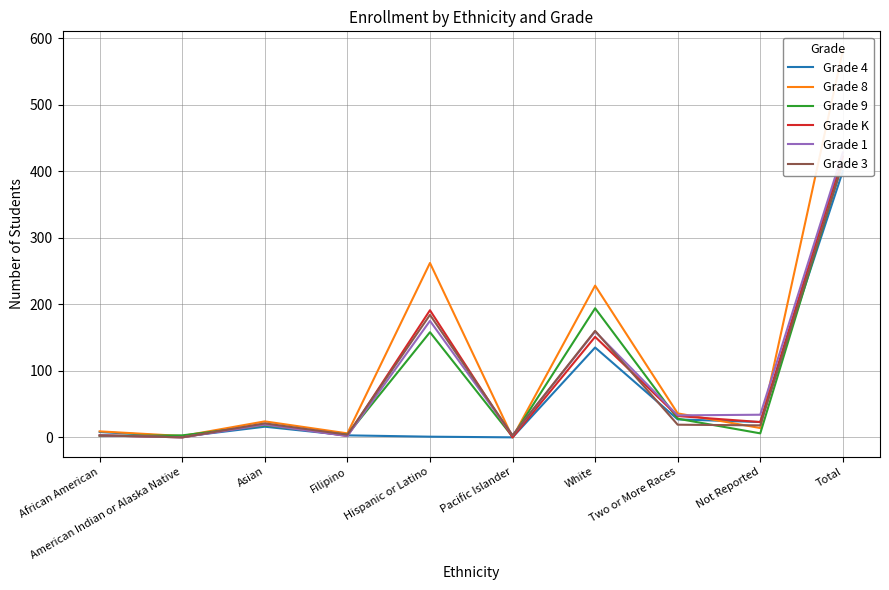

How many intersections are there between Grade 8 and Grade 9?

4